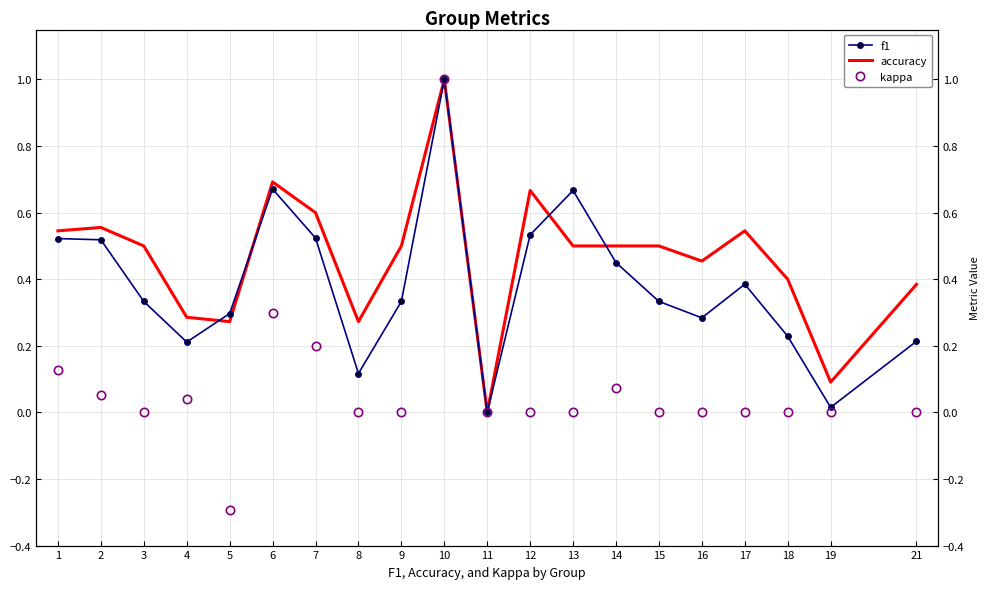

How many values in the f1 series exceed 0?

19